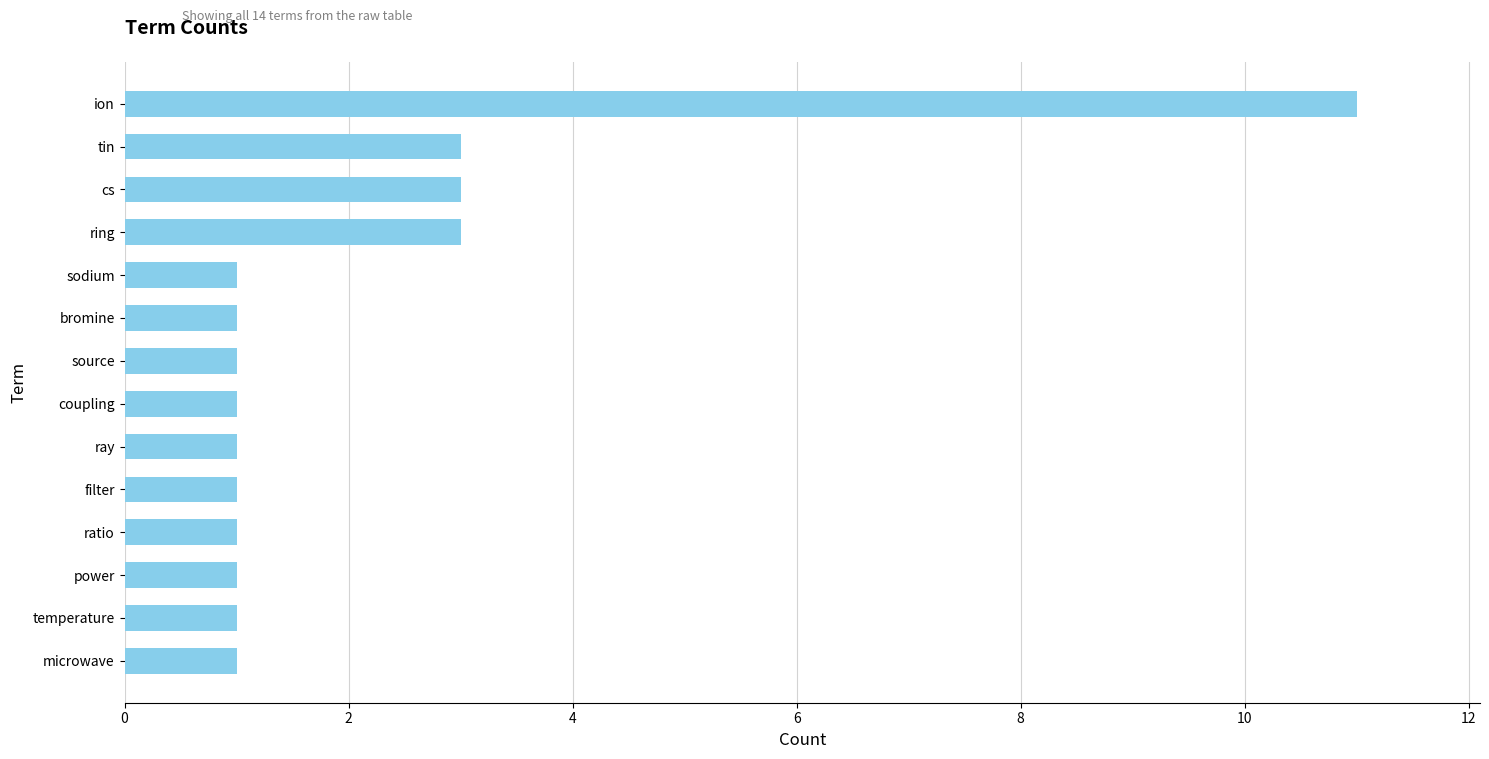

What is the greatest value displayed?

11